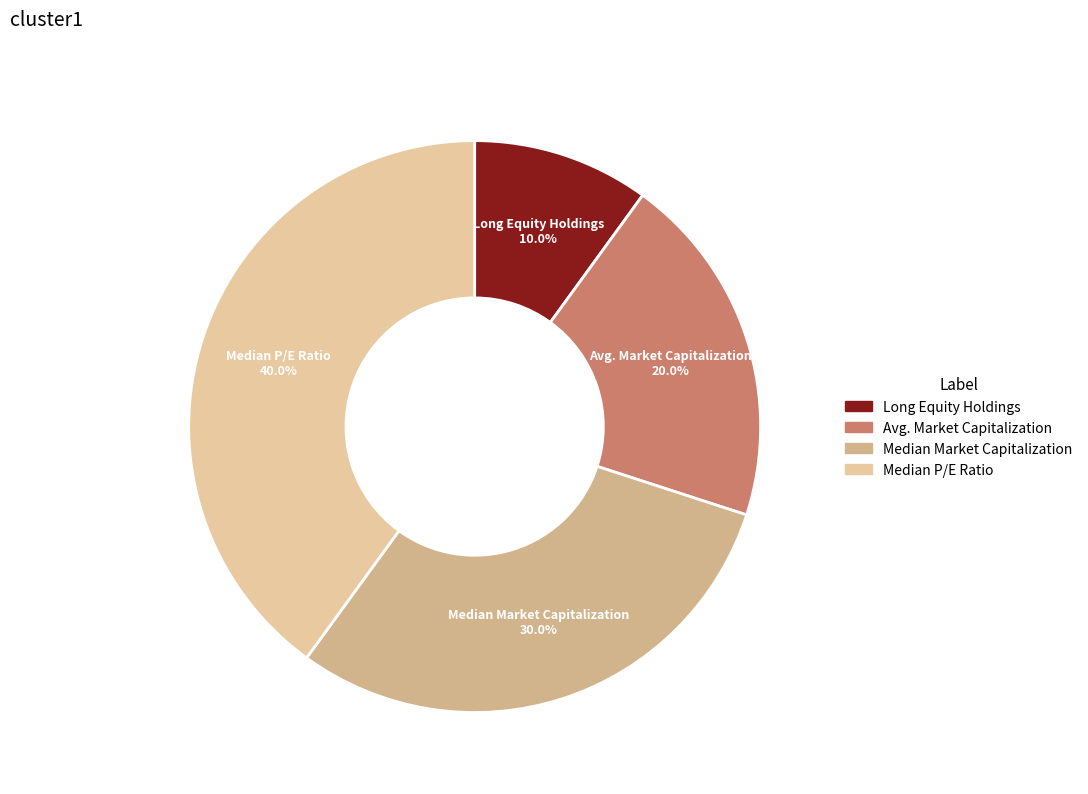

Which category has the biggest portion of the pie?

Median P/E Ratio